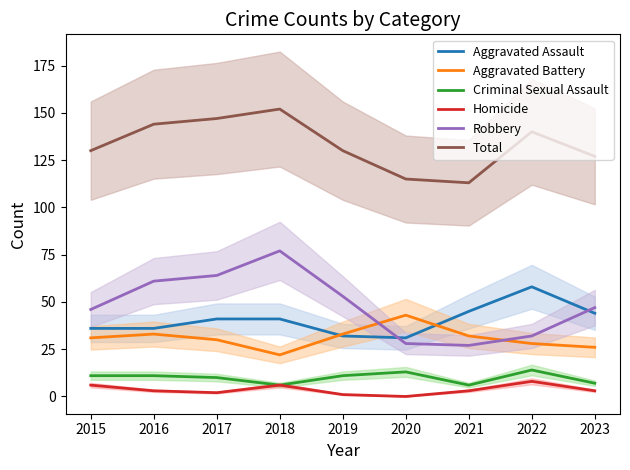

What is the spread (max minus min) of values at 2016?

141